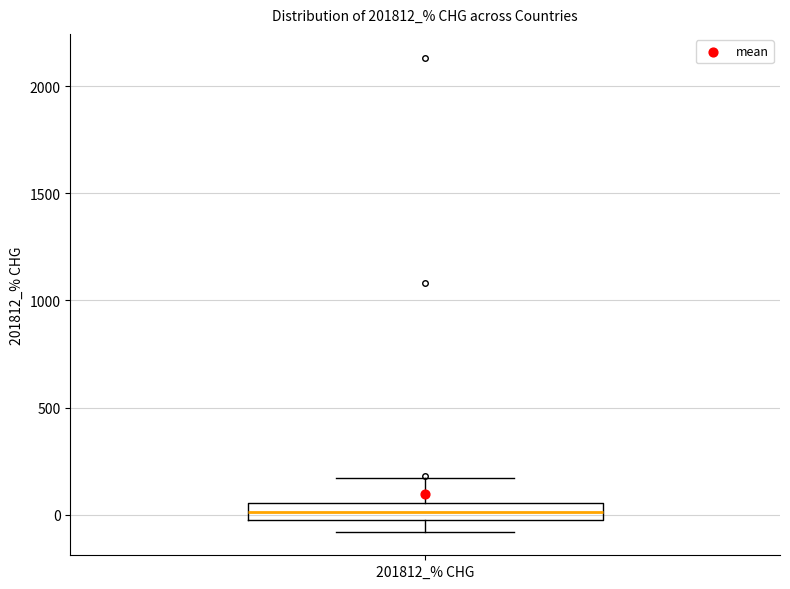

Read this box plot against the y-axis: the position of the median line, the range covered by the box, and the ends of both whiskers. The values are not printed on the chart, so give them approximately, as read against the axis.

median 0 (inside the box), box 0 to 50, whiskers -100 to 150